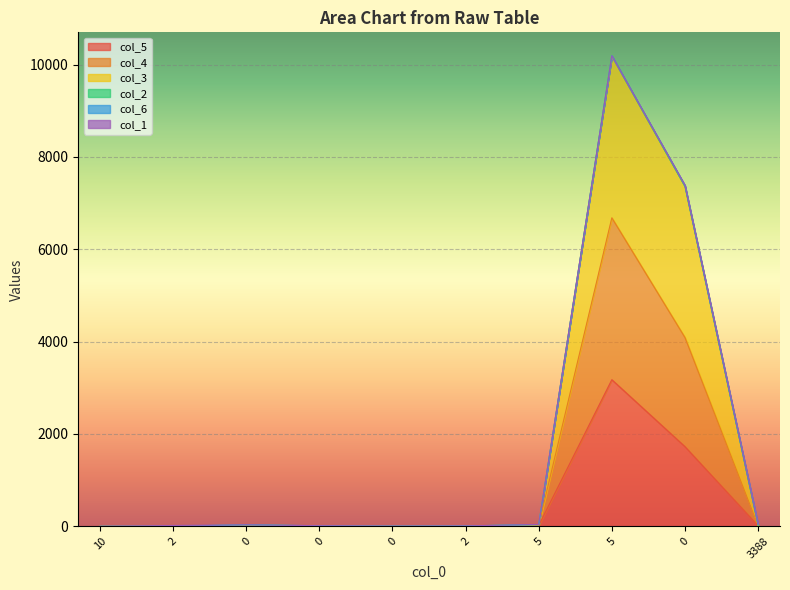

What is the total value across all series at 2?

4